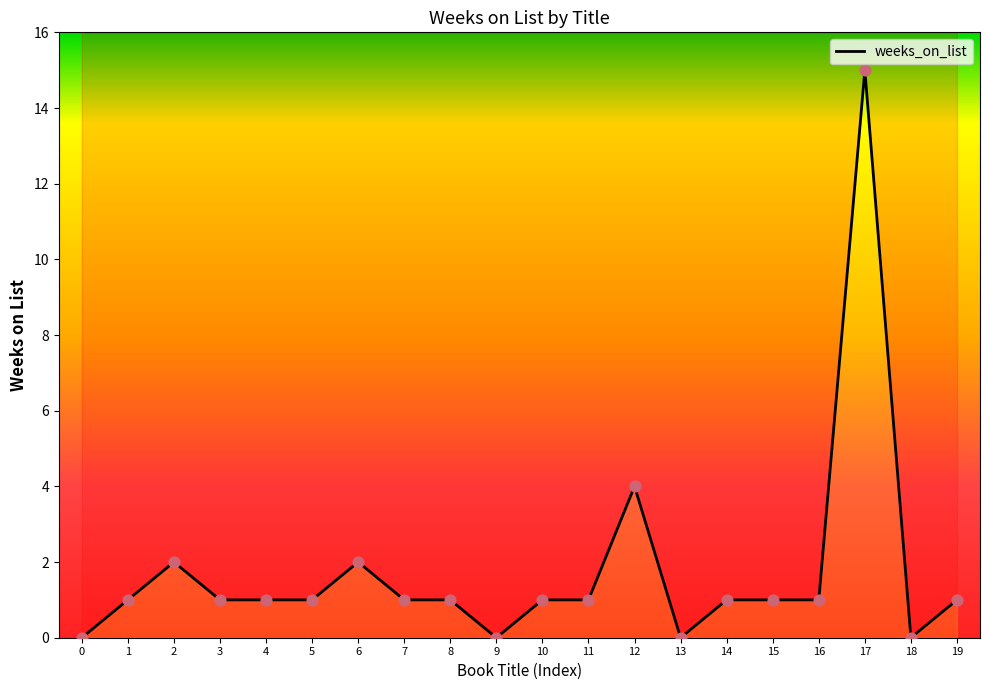

What is the change in value from 2 to 4?

-1